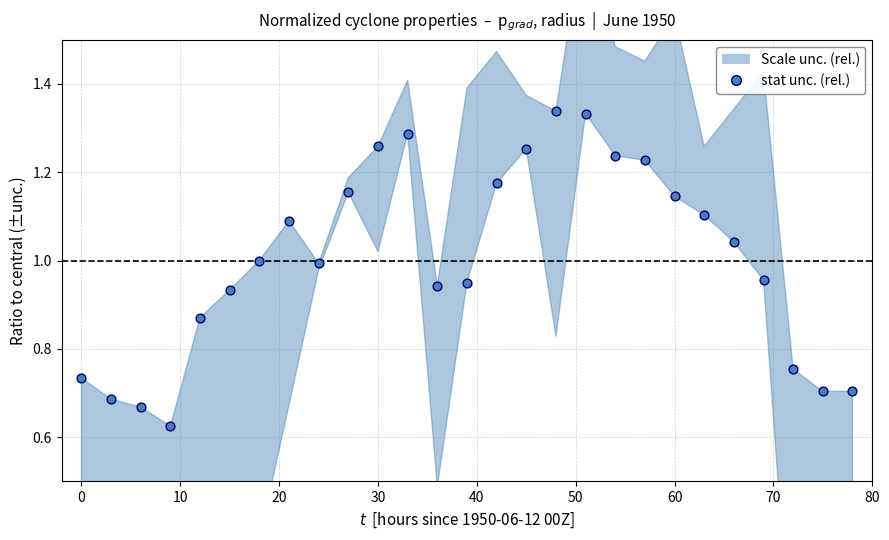

What is the range of X values (max minus min)?

78.0